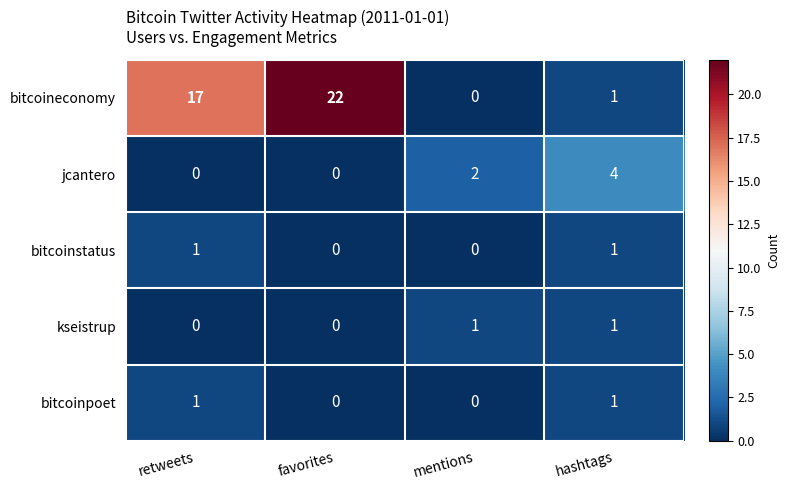

Reading right to left, transcribe all the data shown in this chart.

bitcoineconomy: 1	0	22	17
jcantero: 4	2	0	0
bitcoinstatus: 1	0	0	1
kseistrup: 1	1	0	0
bitcoinpoet: 1	0	0	1